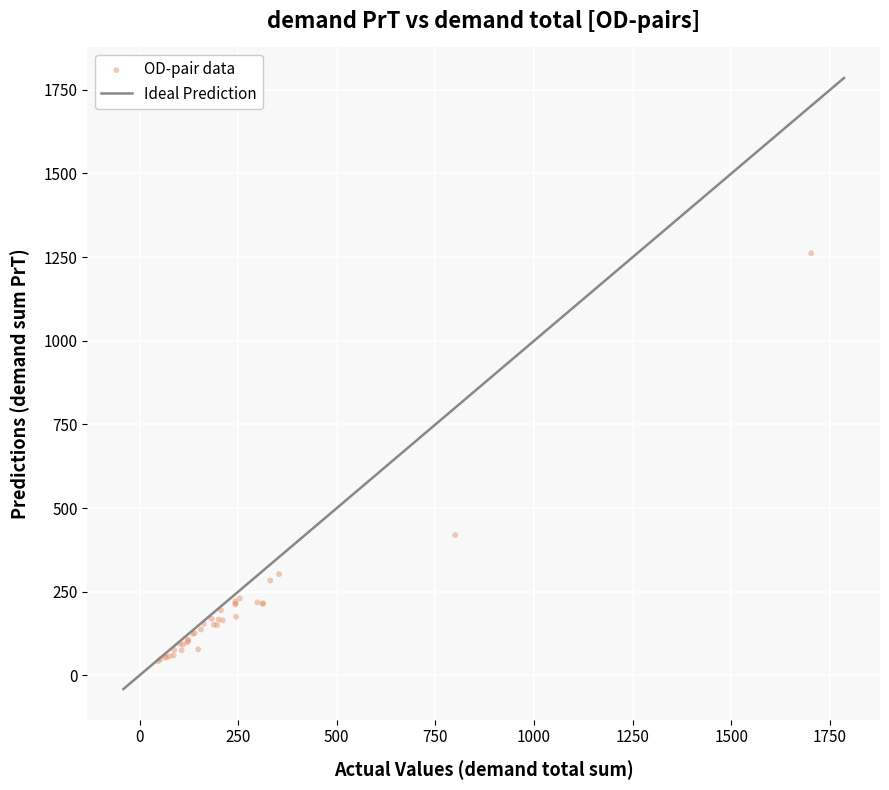

What Y value in the scatter plot is closest to 651?

419.5